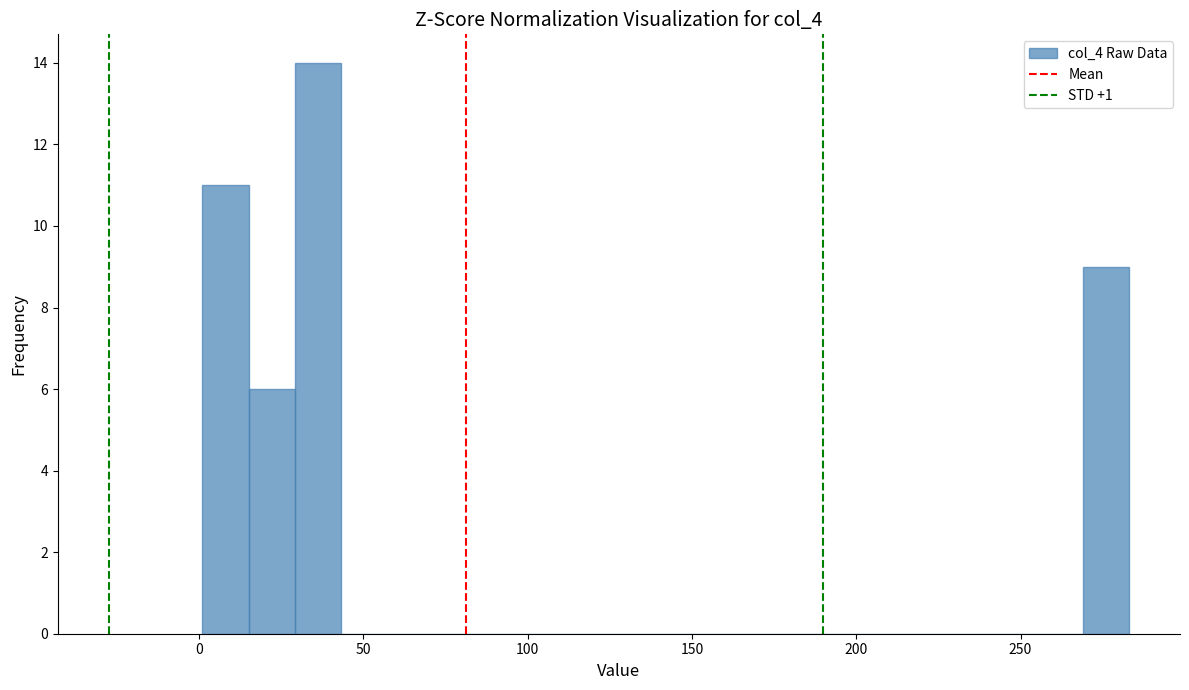

Read against the x-axis, roughly where is the centre of the tallest bar?

35